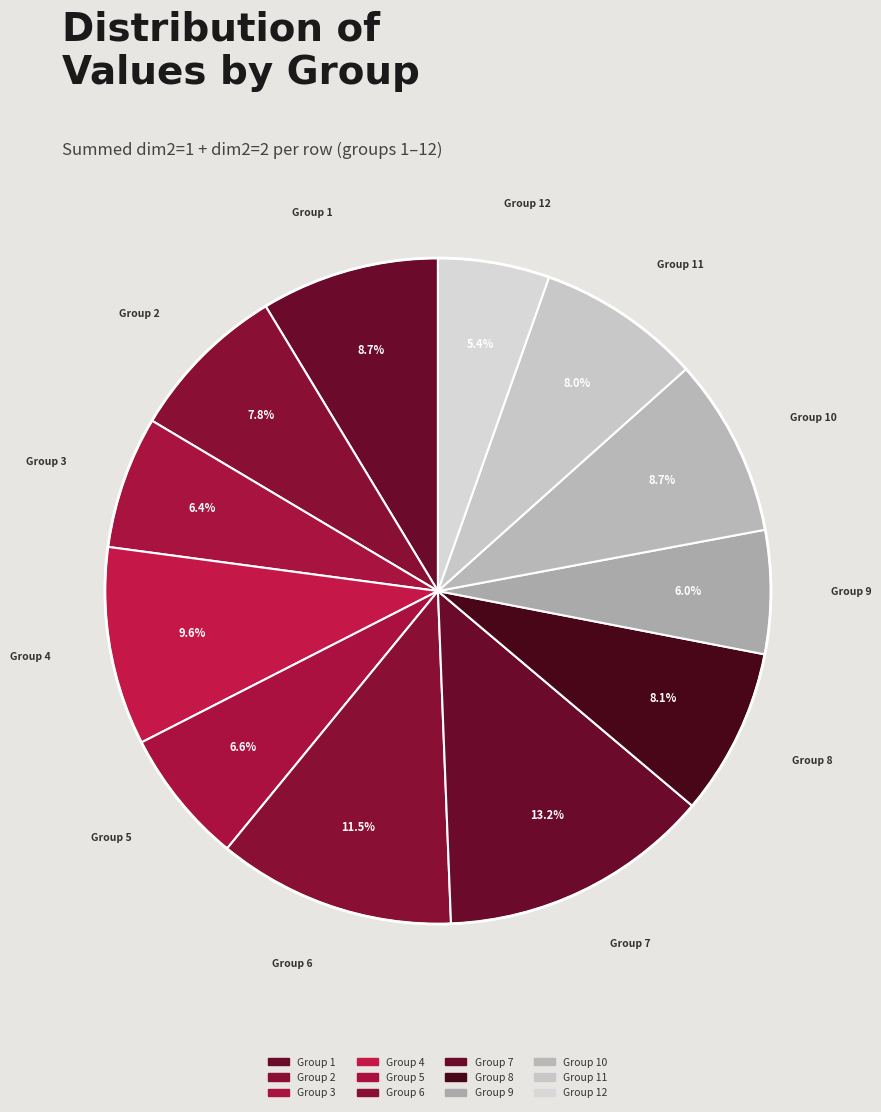

How many segments does this pie chart have?

12